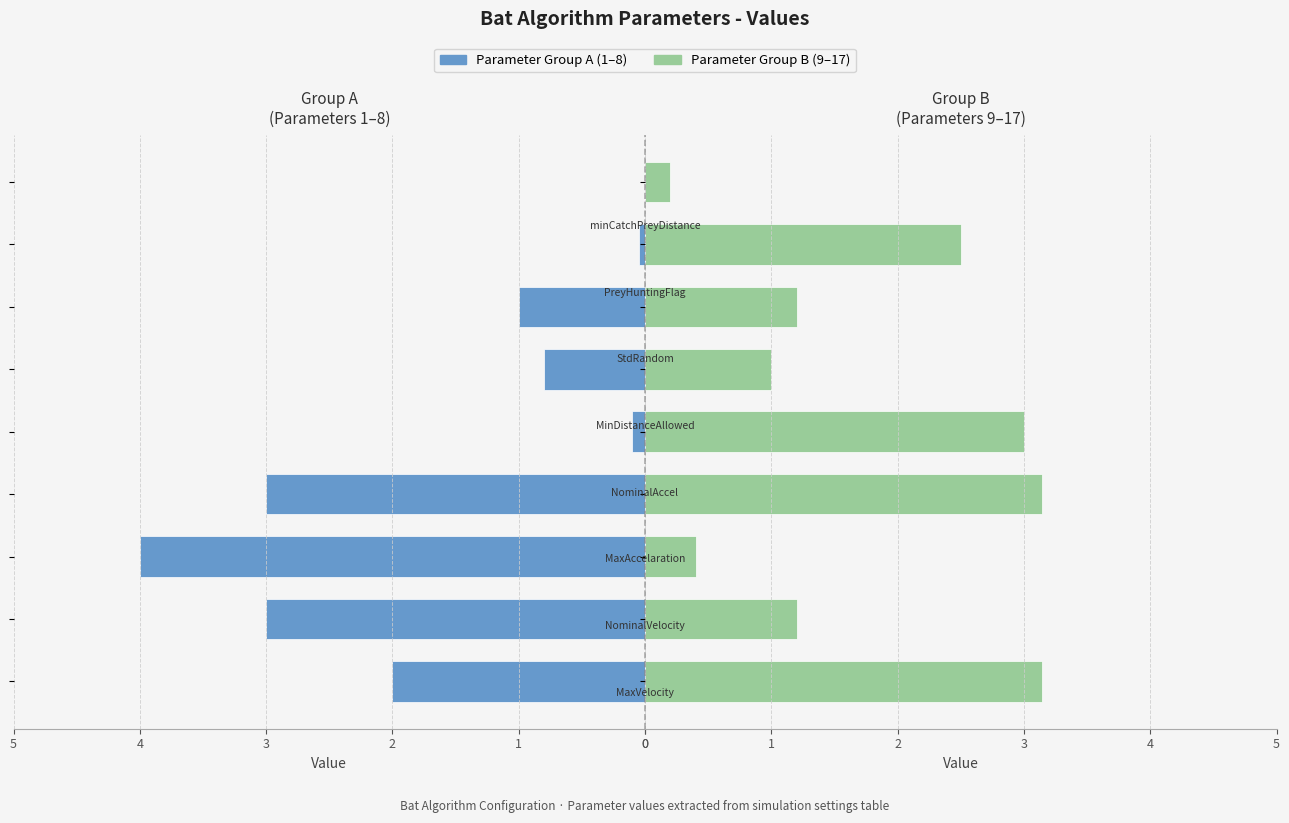

How many bars are there in each group?

2